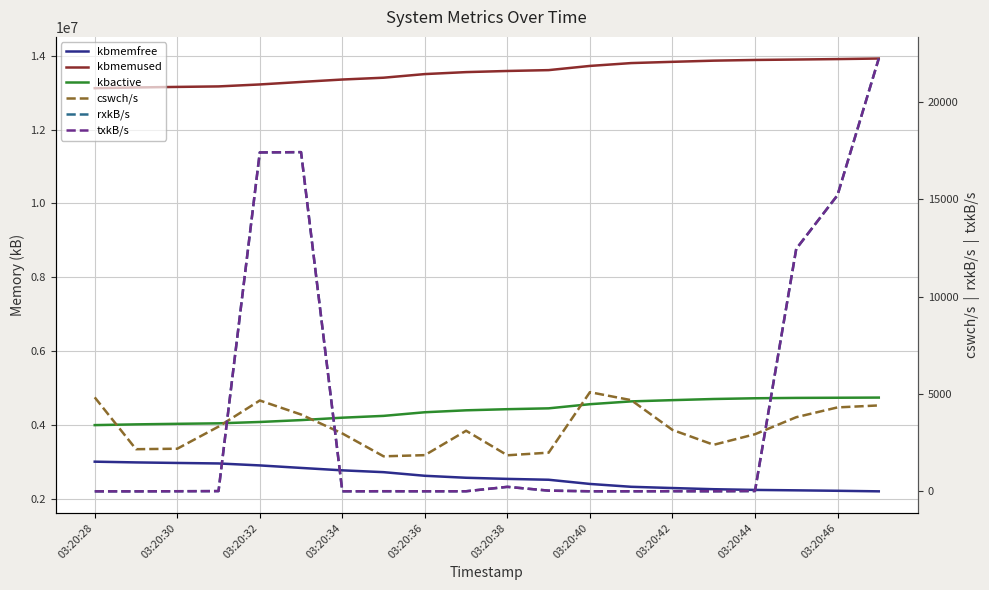

Rank the series by their maximum value, from lowest to highest.

cswch/s, rxkB/s, txkB/s, kbmemfree, kbactive, kbmemused